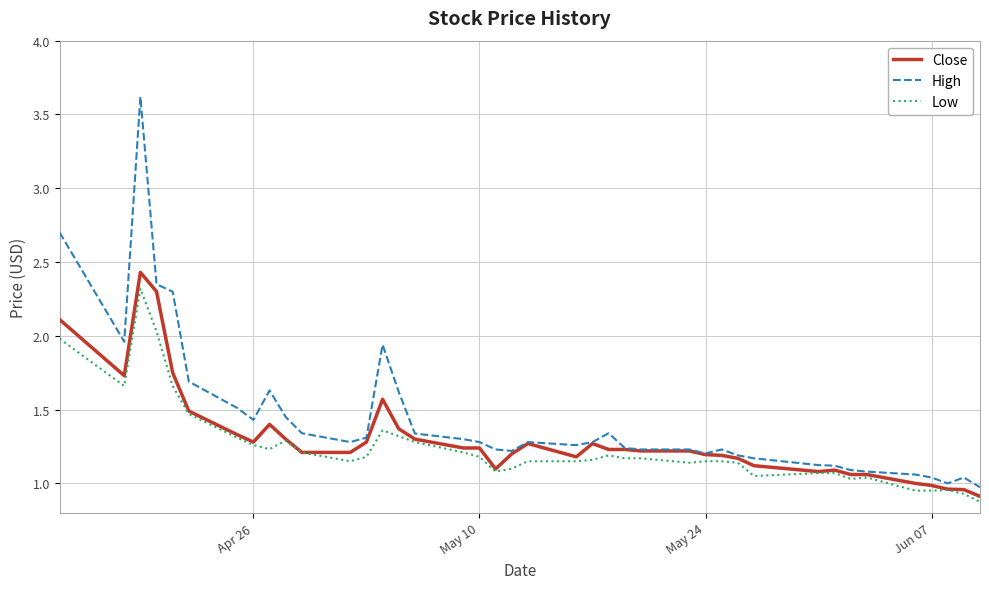

What is the lowest value of the Close series?

0.9